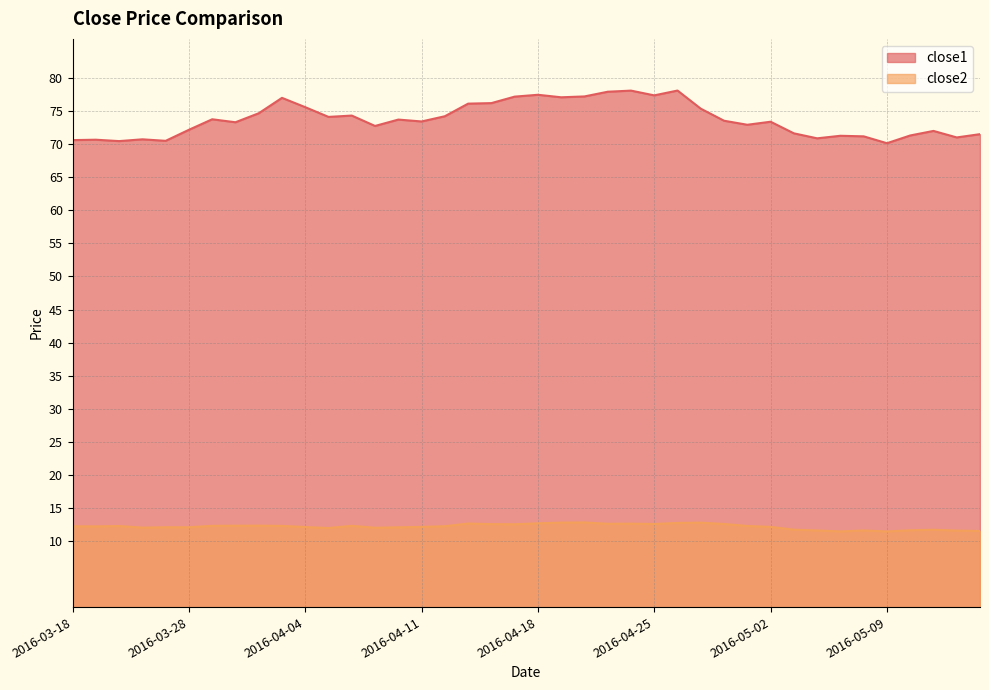

Is it true that close1 equals 31.7 at 2016-03-22?

False